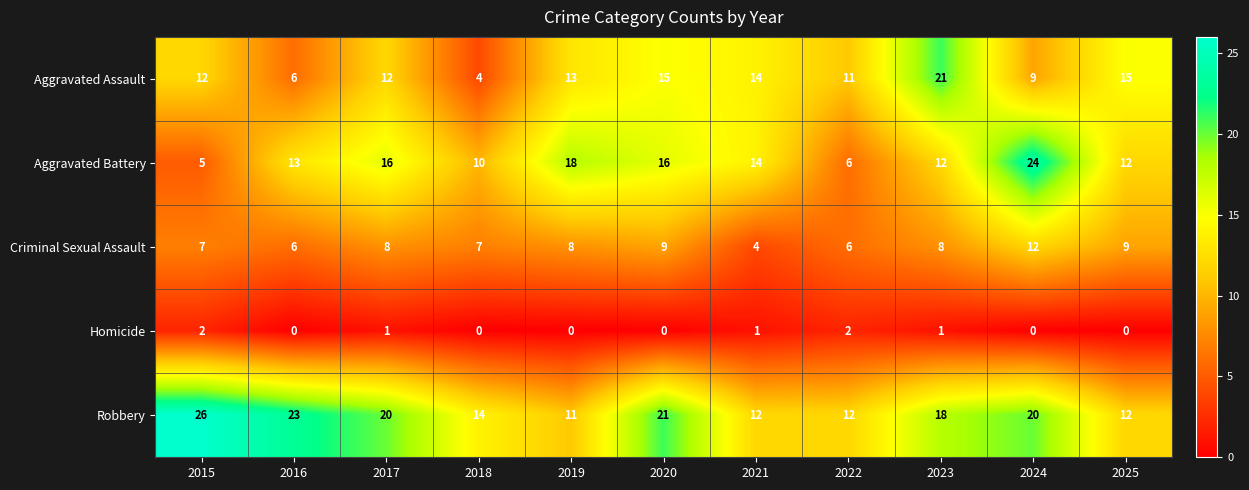

Which series has the largest total across all categories?

Robbery